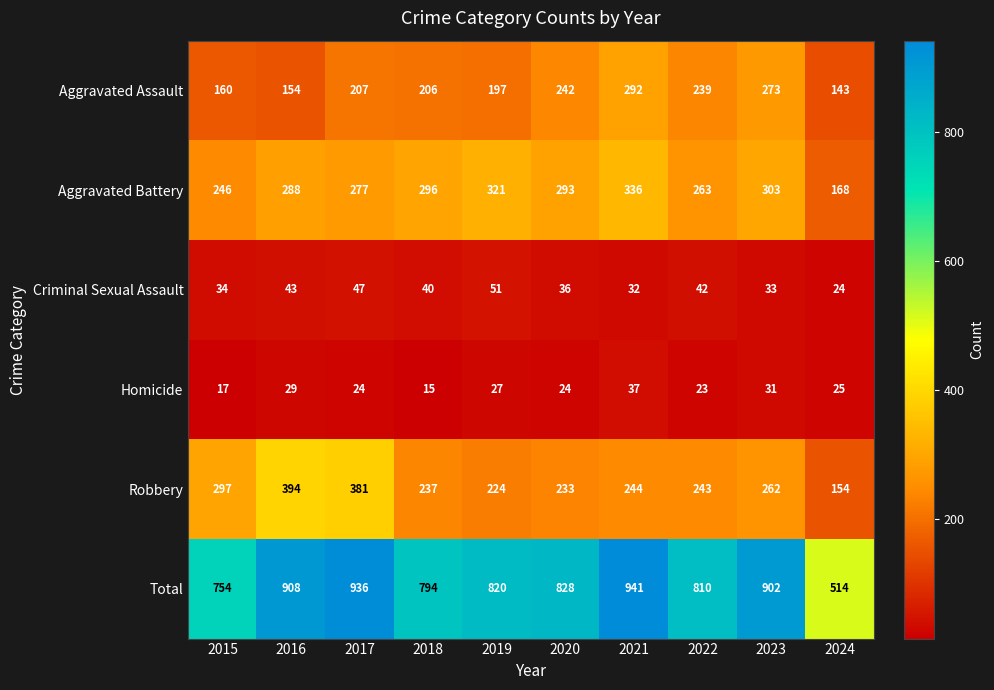

What value does the Aggravated Assault series have at 2024, to the nearest 5?

145